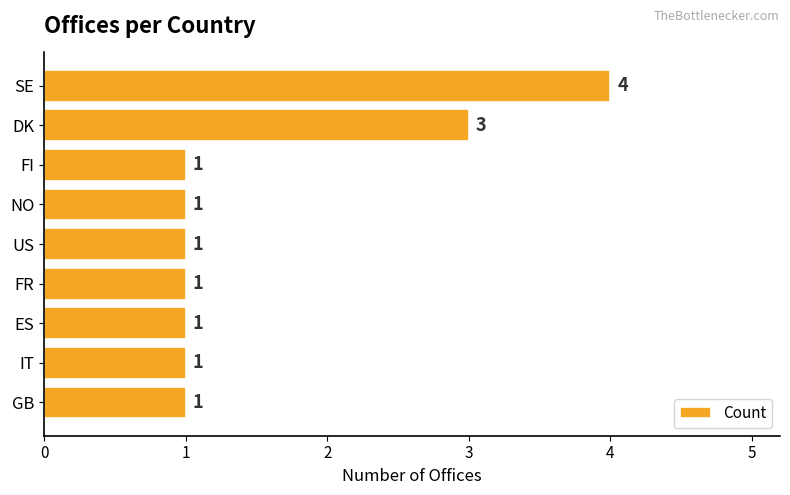

Count the number of categories in the chart.

9